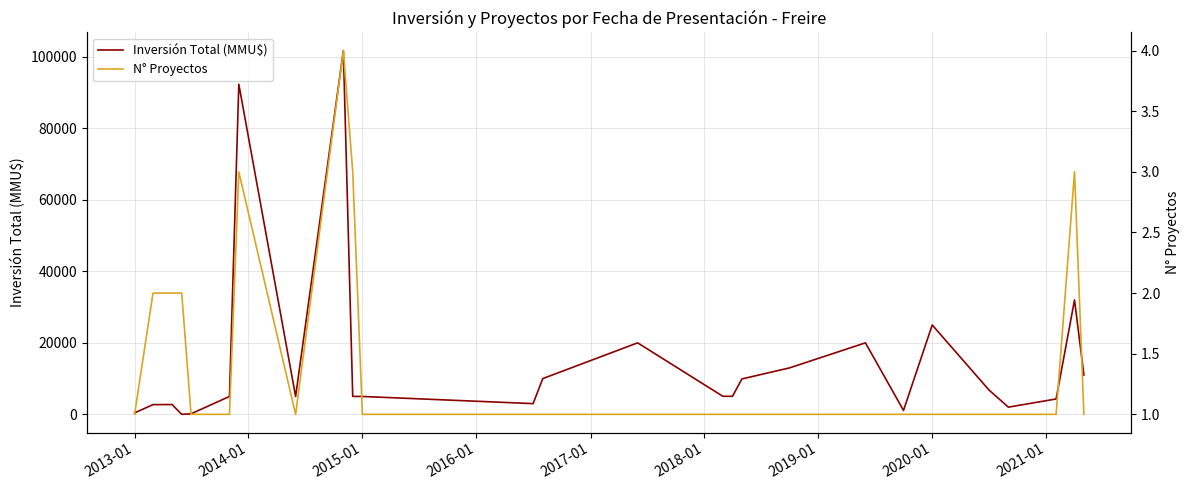

How many data points in Inversión Total (MMU$) are above 5020?

13